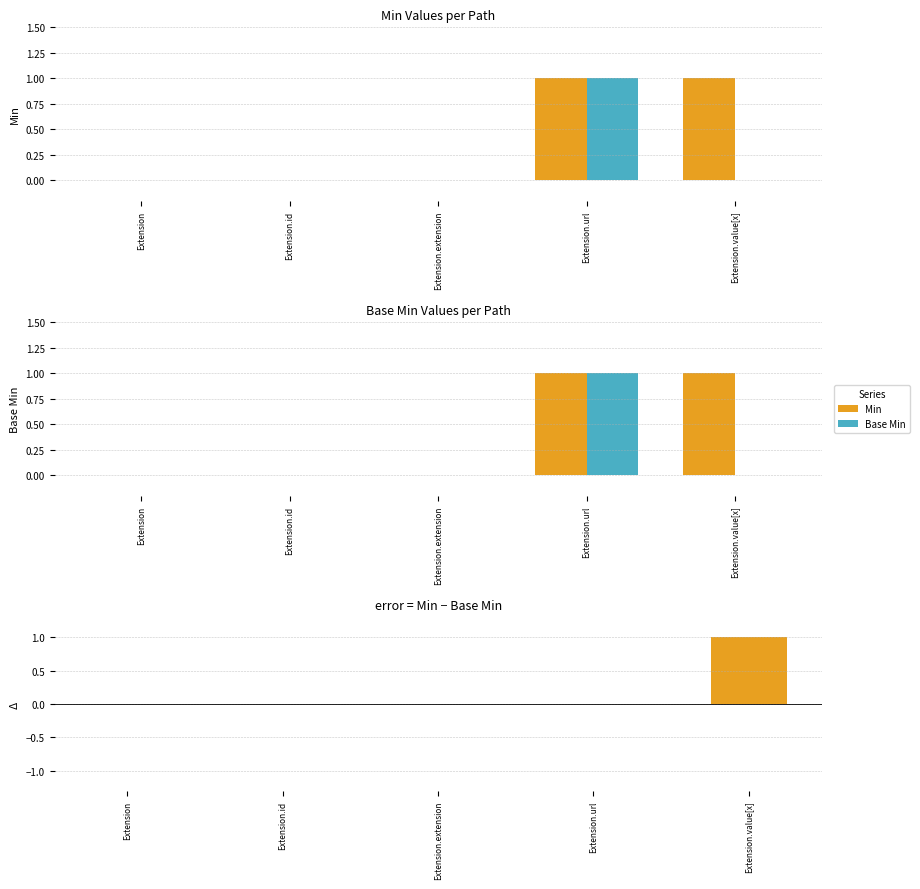

True or false: Min has a value of -1 at Extension.extension.

False